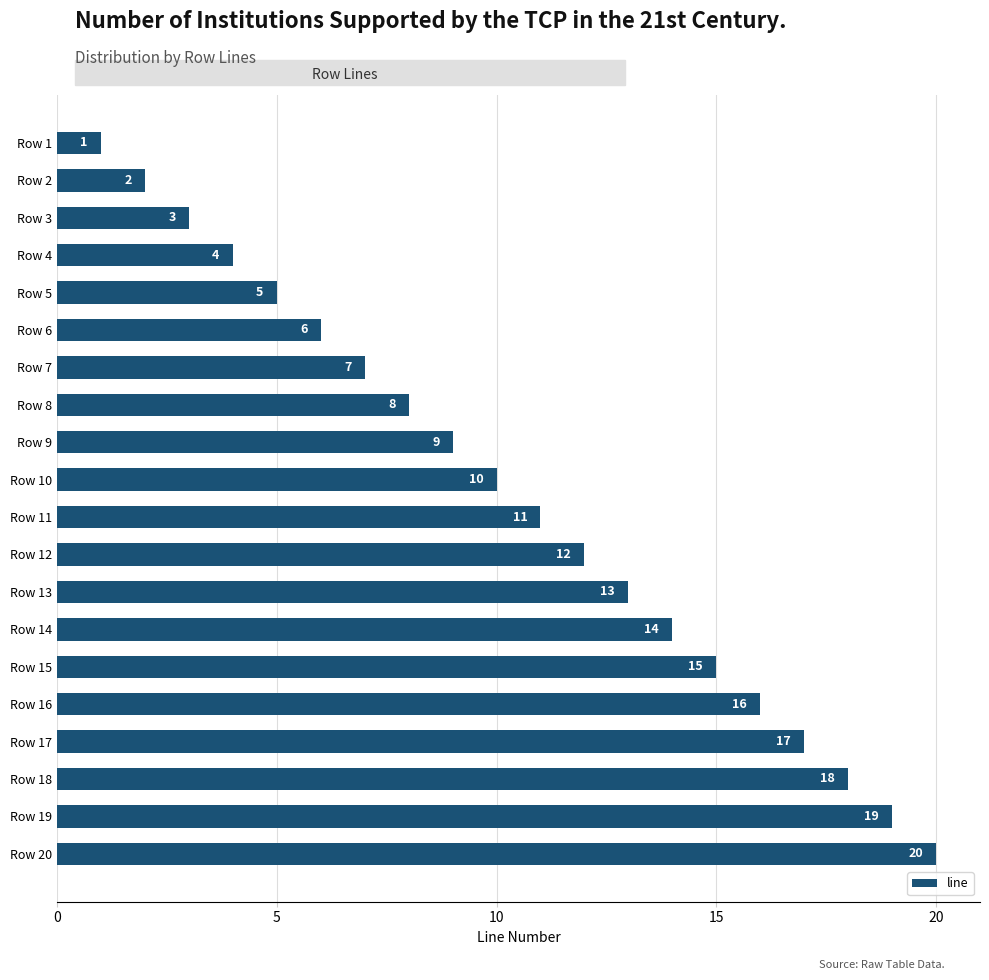

Count the number of categories in the chart.

20